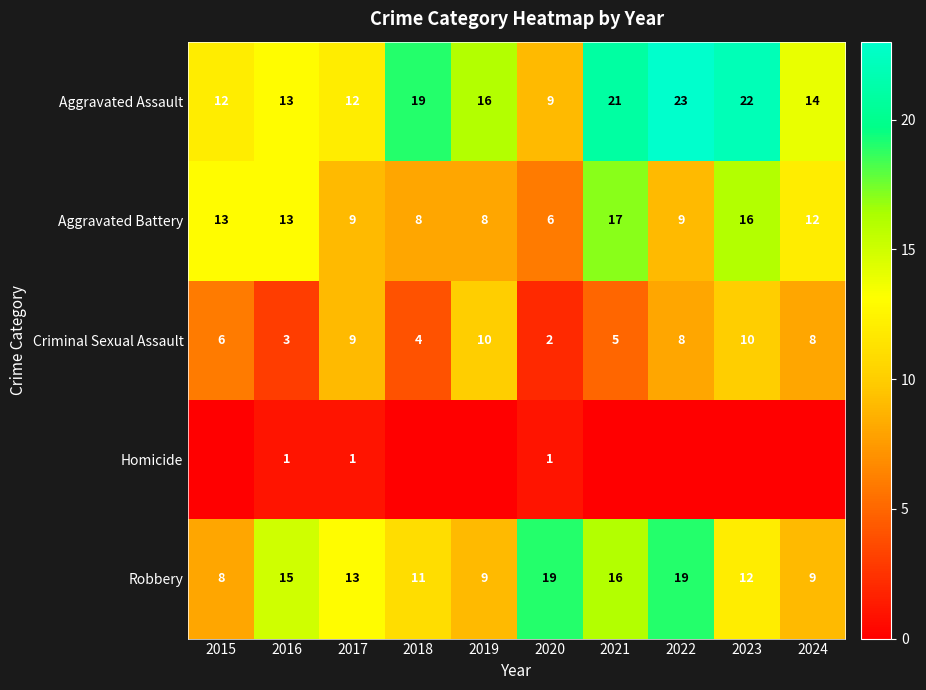

The value of Robbery at 2022 is 19. True or false?

True